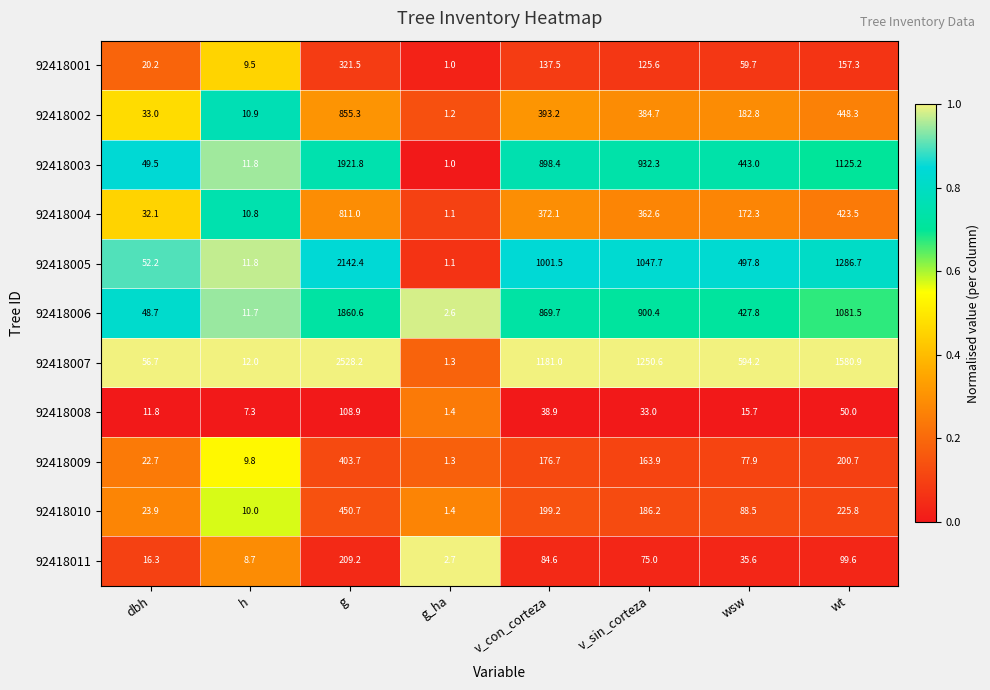

Which series changed the most between h and g?

92418007